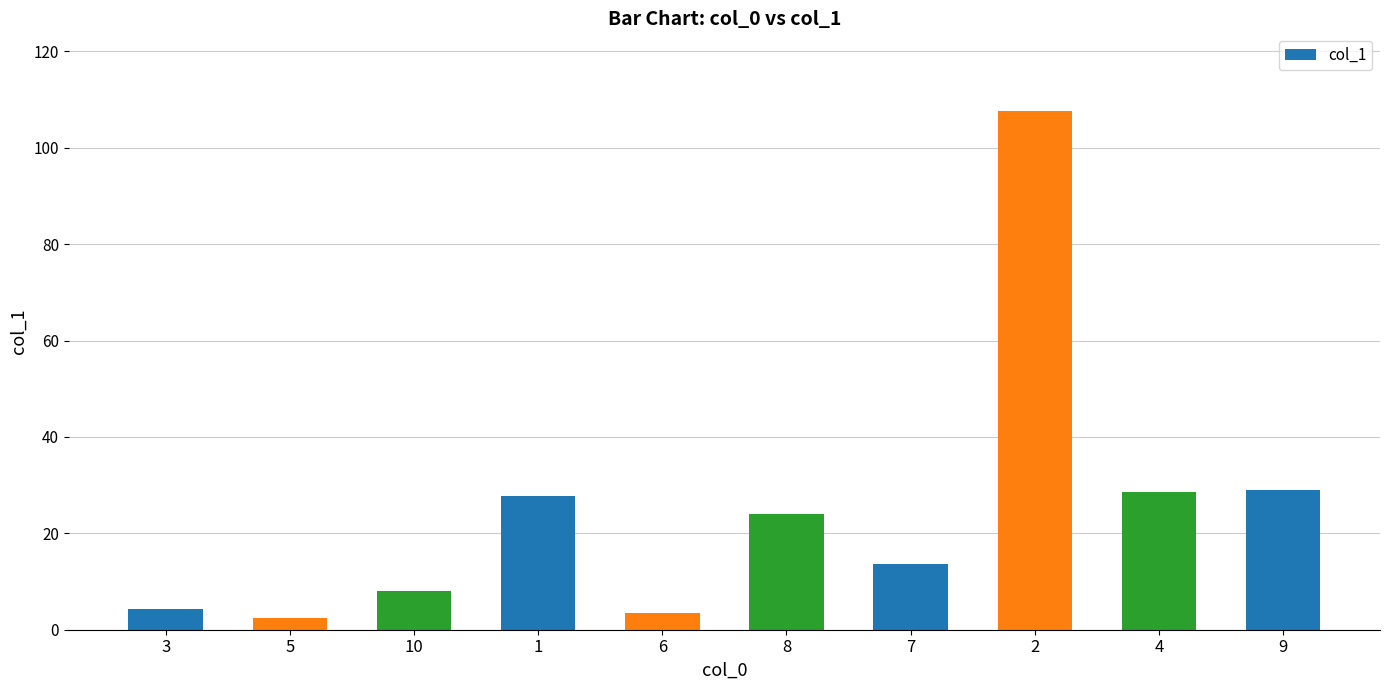

Are the bars horizontal?

No